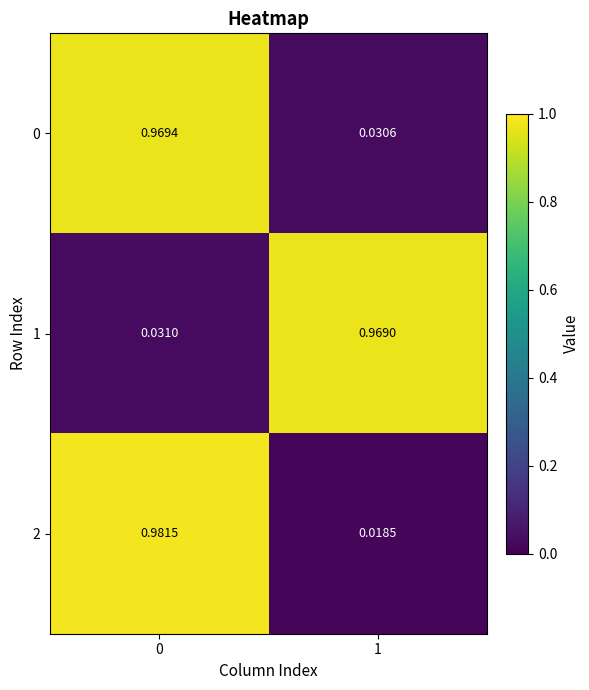

Is the value of 0 at 0 greater than the value of 1 at 0?

Yes